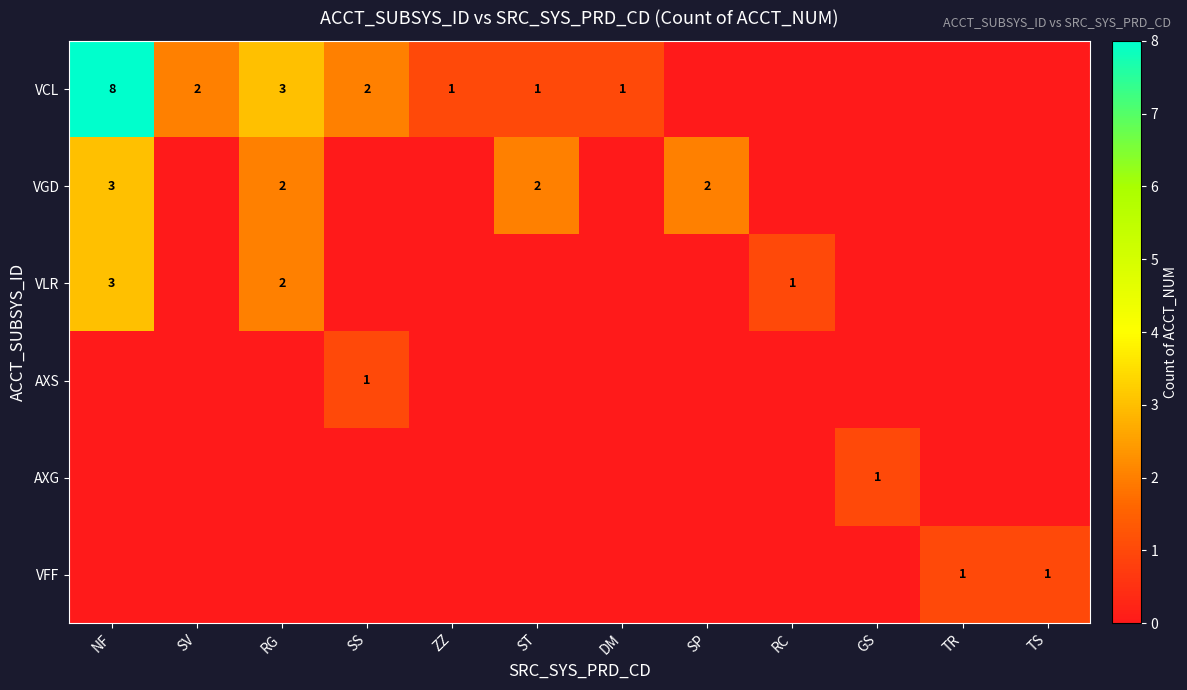

At how many categories does at least one series exceed 7?

1